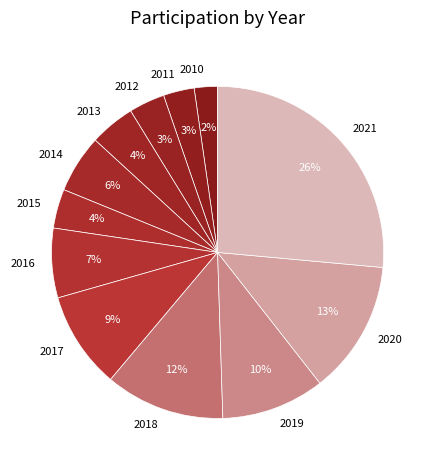

To the nearest percent, what is the average slice percentage?

8%